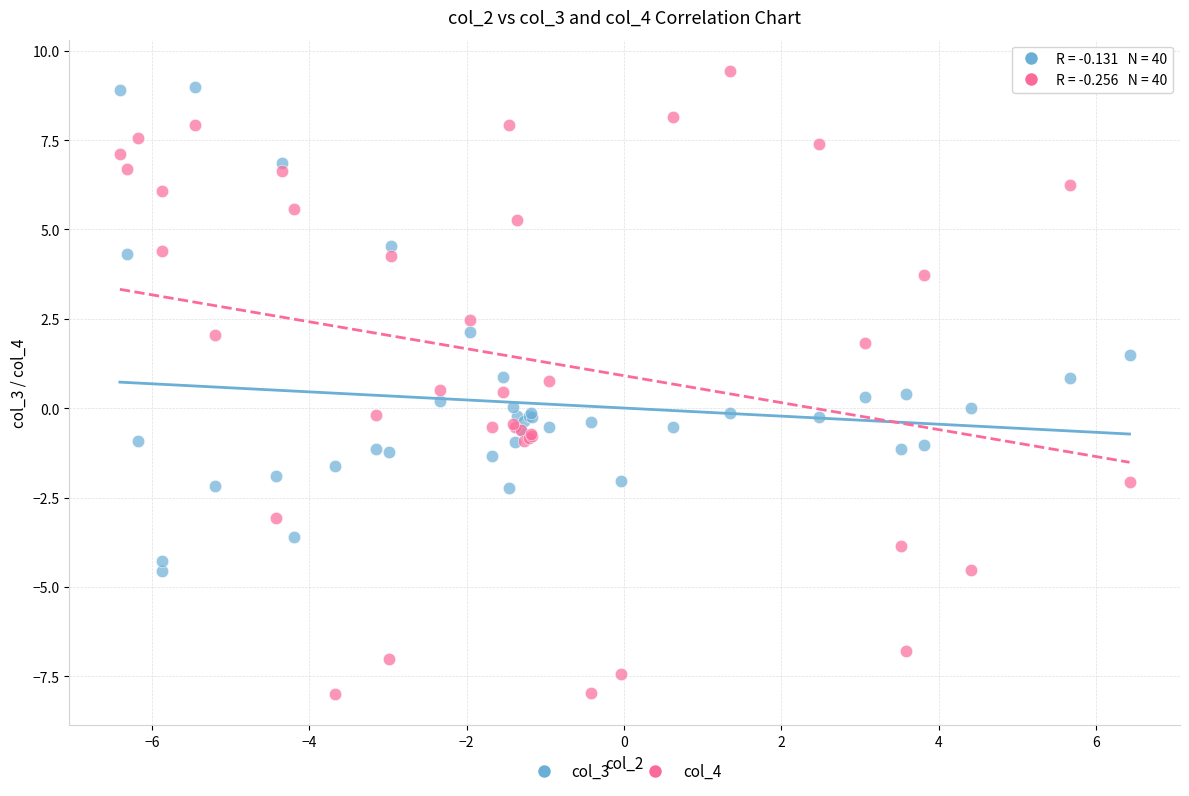

What are all the series names shown in the legend?

col_3, col_4